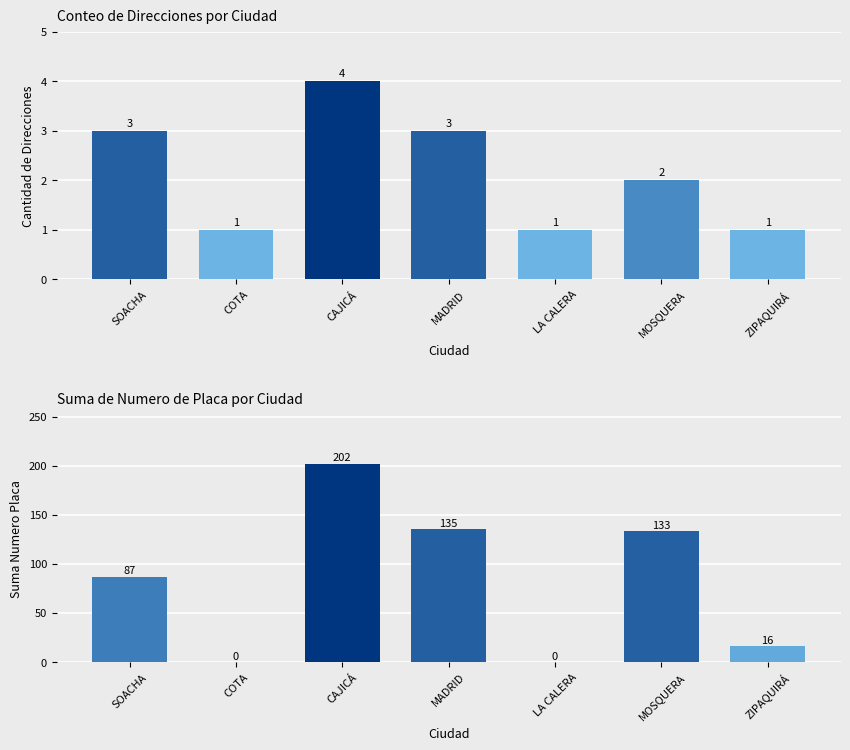

Where does the Sum Numero Placa series first go above 87?

CAJICÁ